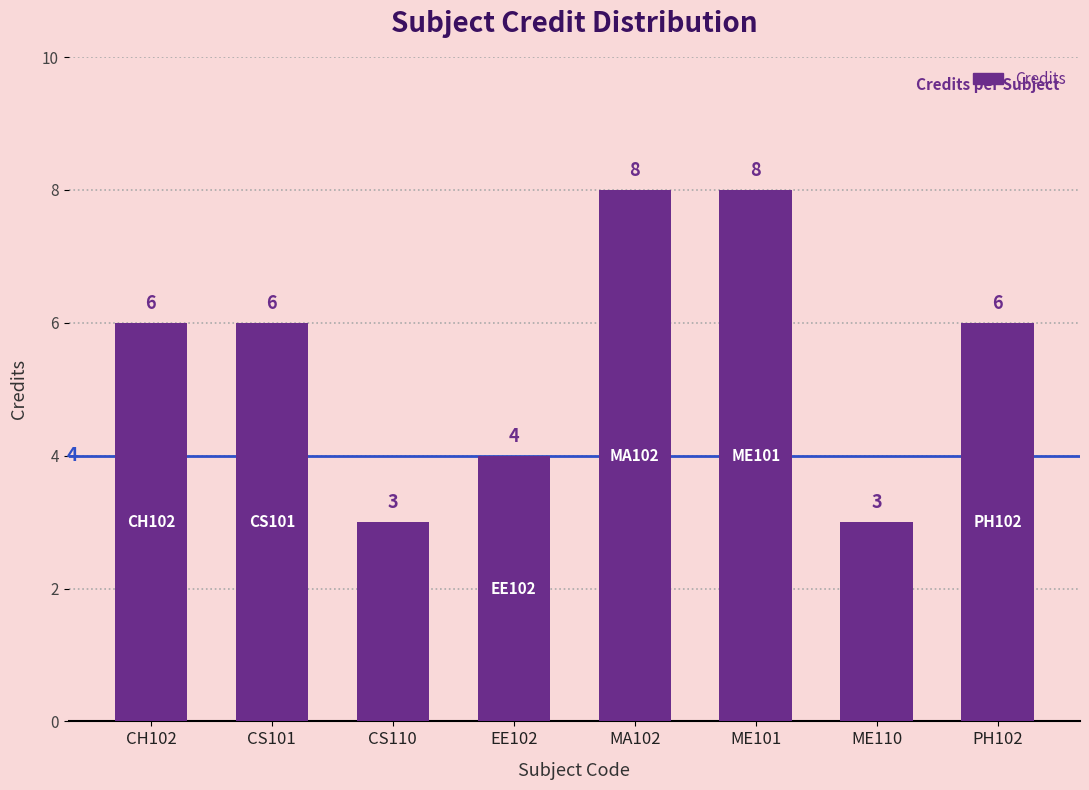

Read the value at PH102.

6